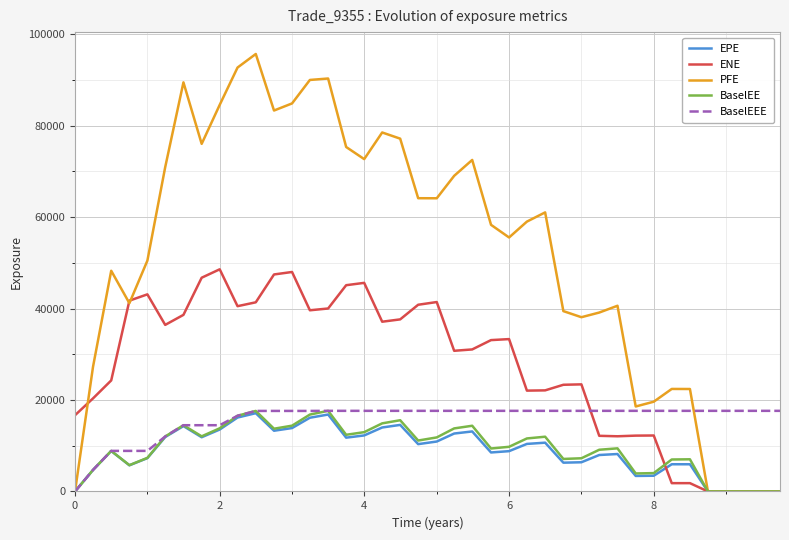

Which series has the widest spread of values?

PFE